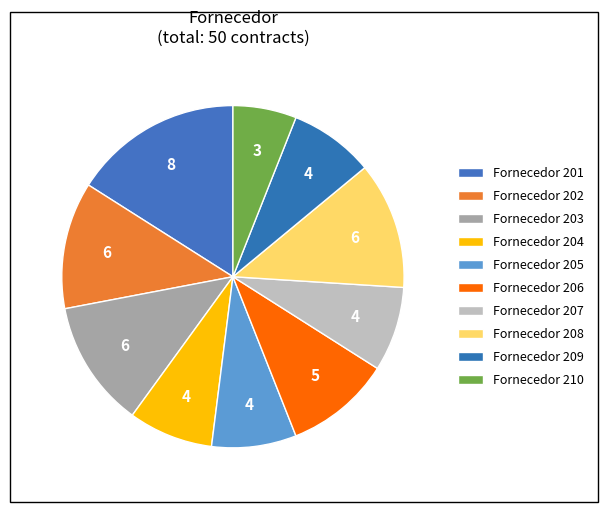

Which slice is the smallest?

210